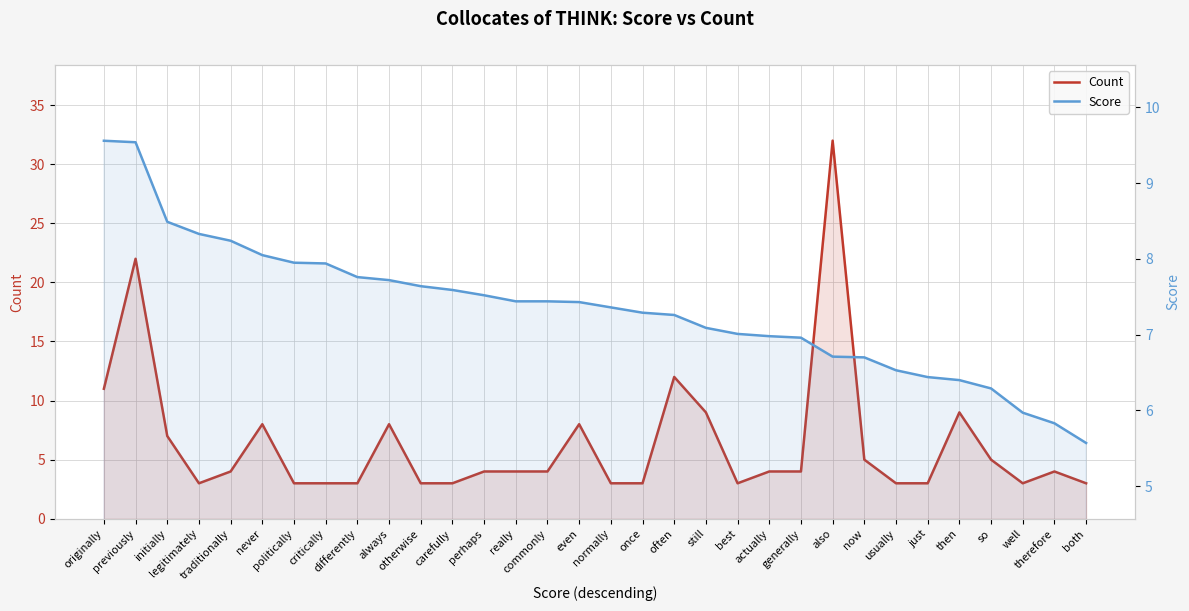

True or false: Score has a value of 7.9 at critically.

True